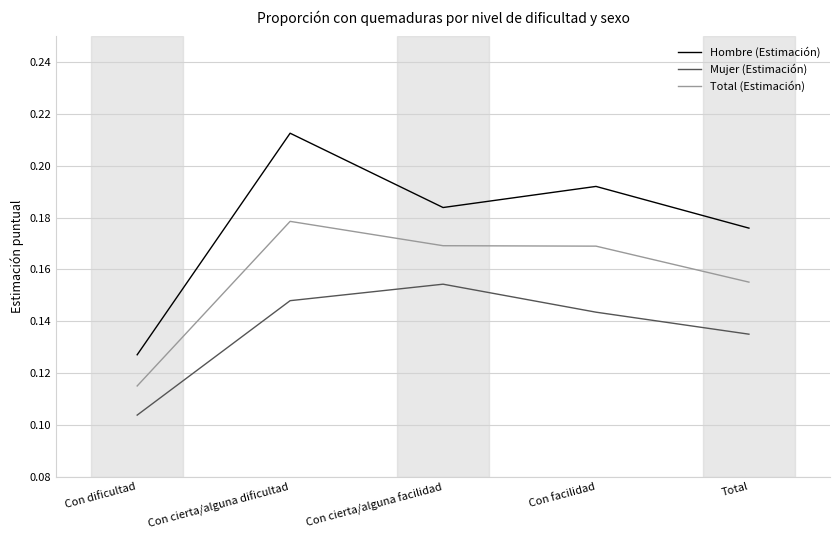

Is this an area chart (filled region under the line)?

No